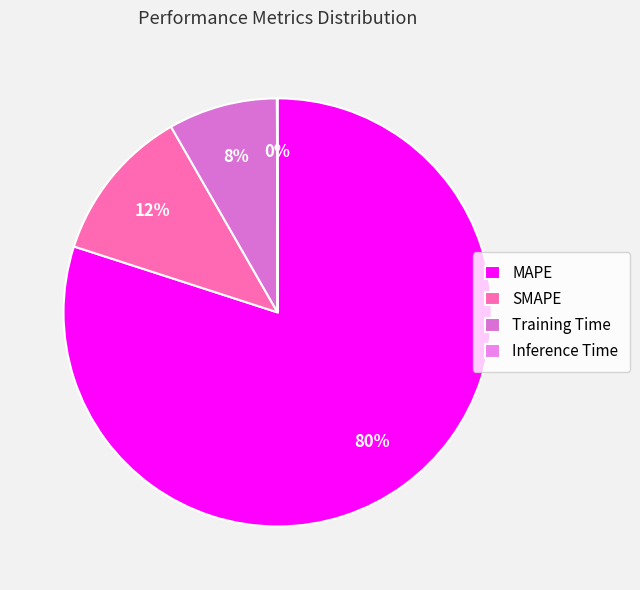

Rank the categories by value from highest to lowest.

MAPE, SMAPE, Training Time, Inference Time